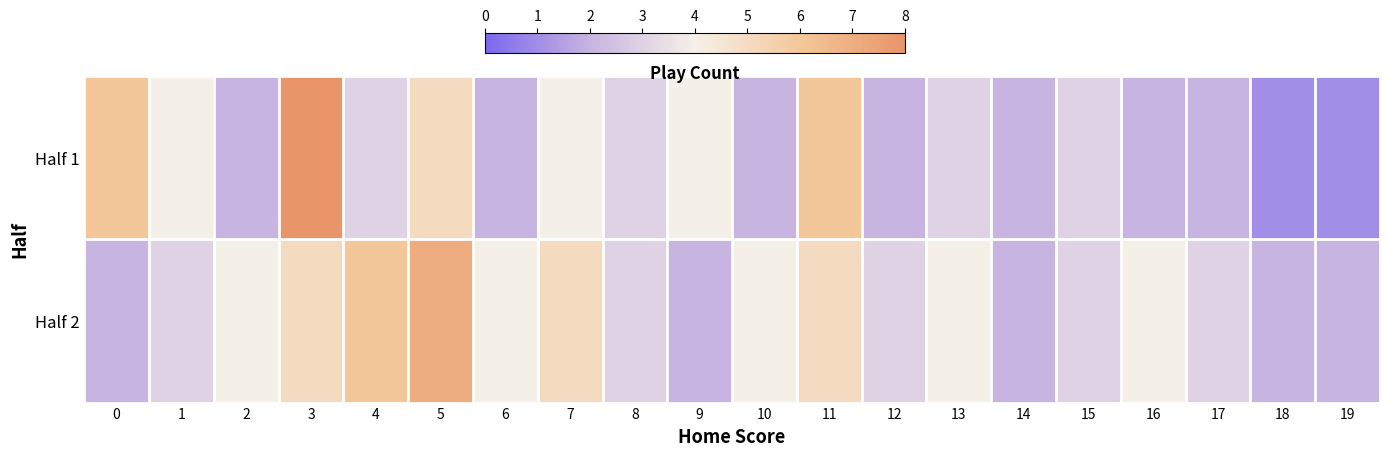

Rank the series by their maximum value, from highest to lowest.

Half 1, Half 2